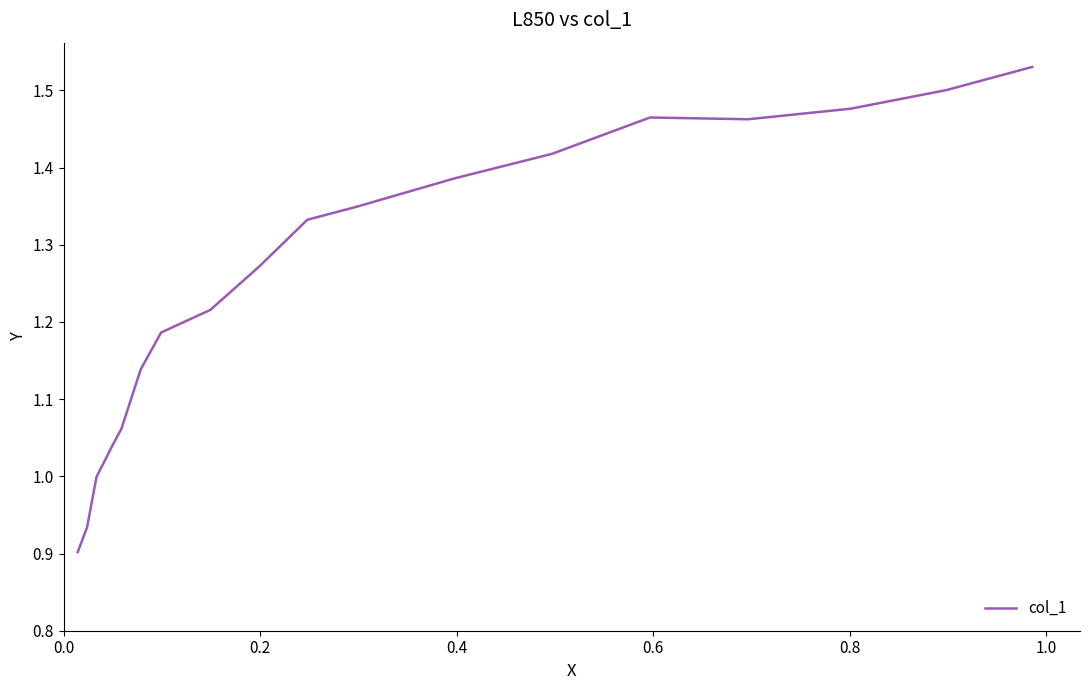

Does the chart display data point markers on the line(s)?

No